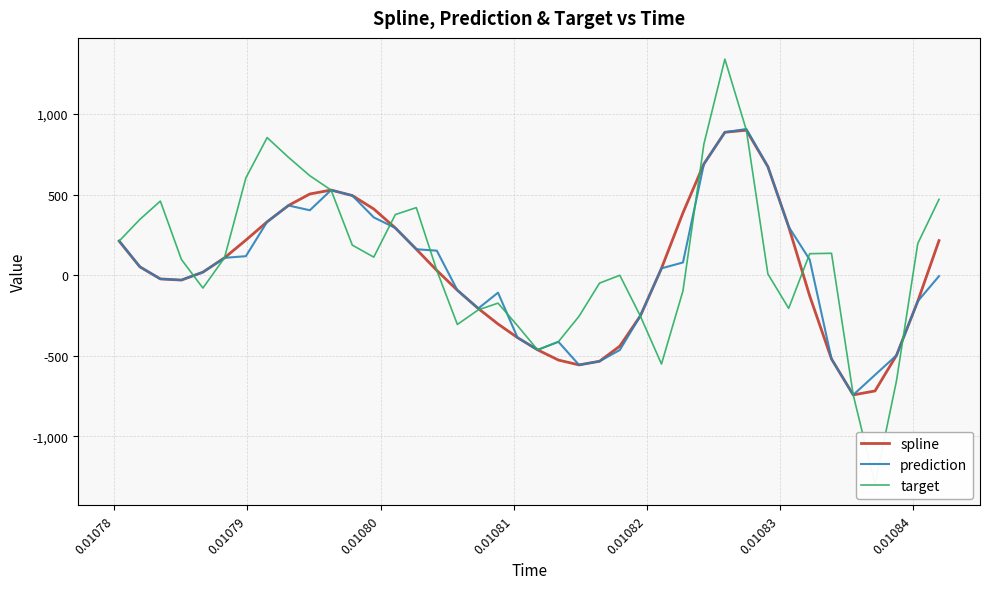

How many values in the prediction series are below 51?

20